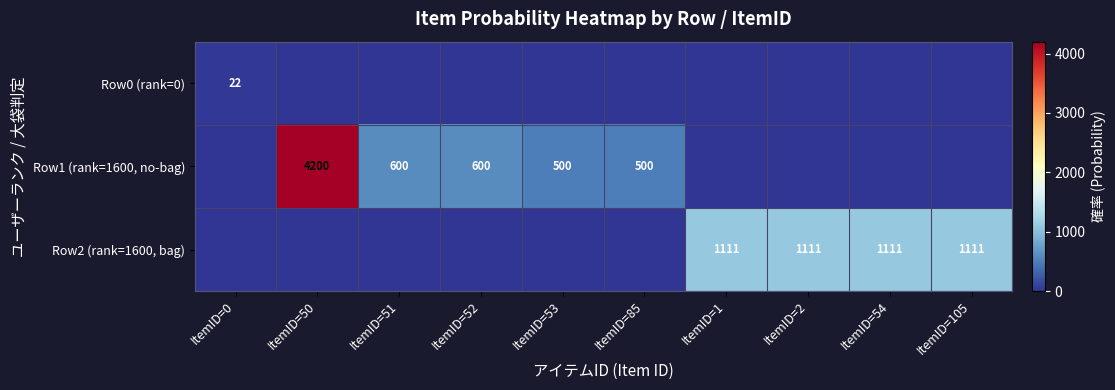

True or false: Row1 (rank=1600, no-bag) has a value of 224 at ItemID=53.

False